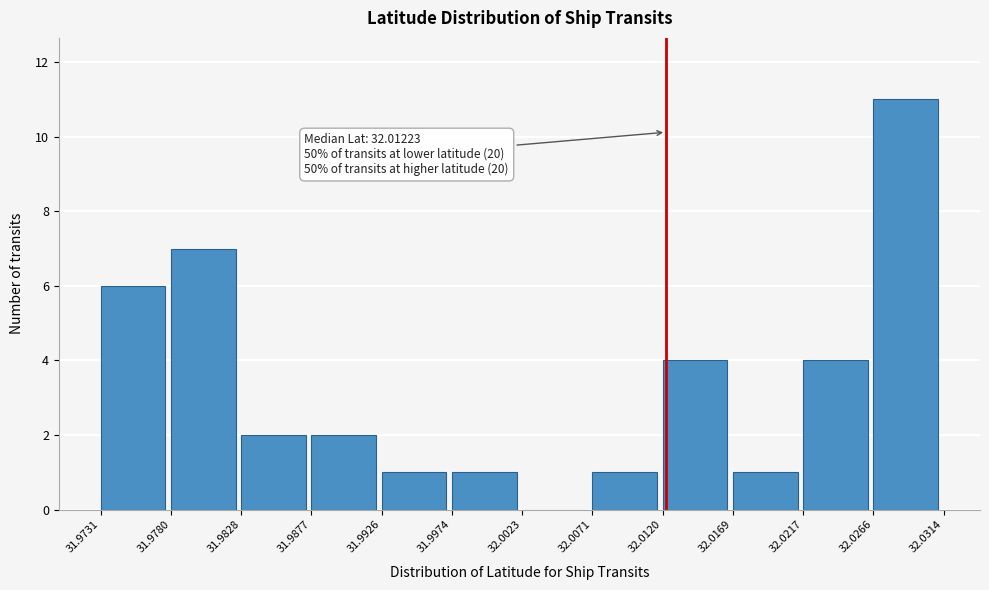

Over which range of the x-axis is the bar tallest?

32.0266 to 32.0314